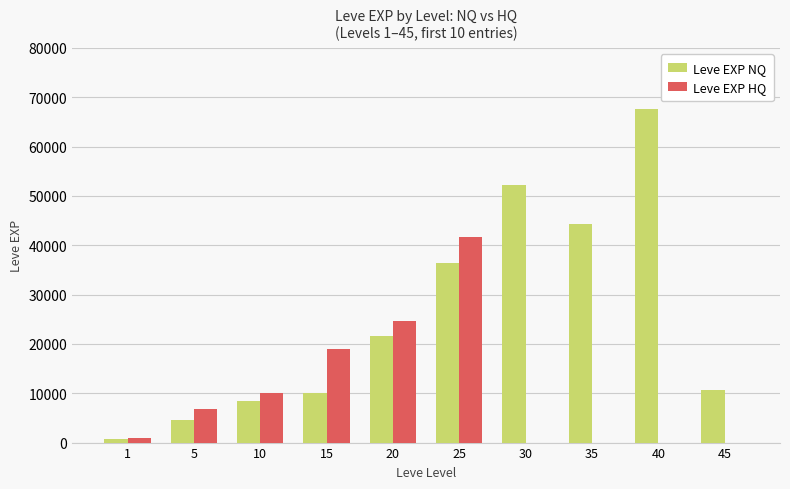

Reading right to left, what are all the values shown in this chart?

Leve EXP NQ: 10740	67730	44230	52220	36390	21600	10100	8430	4660	630
Leve EXP HQ: 0	0	0	0	41630	24710	18910	9990	6840	900